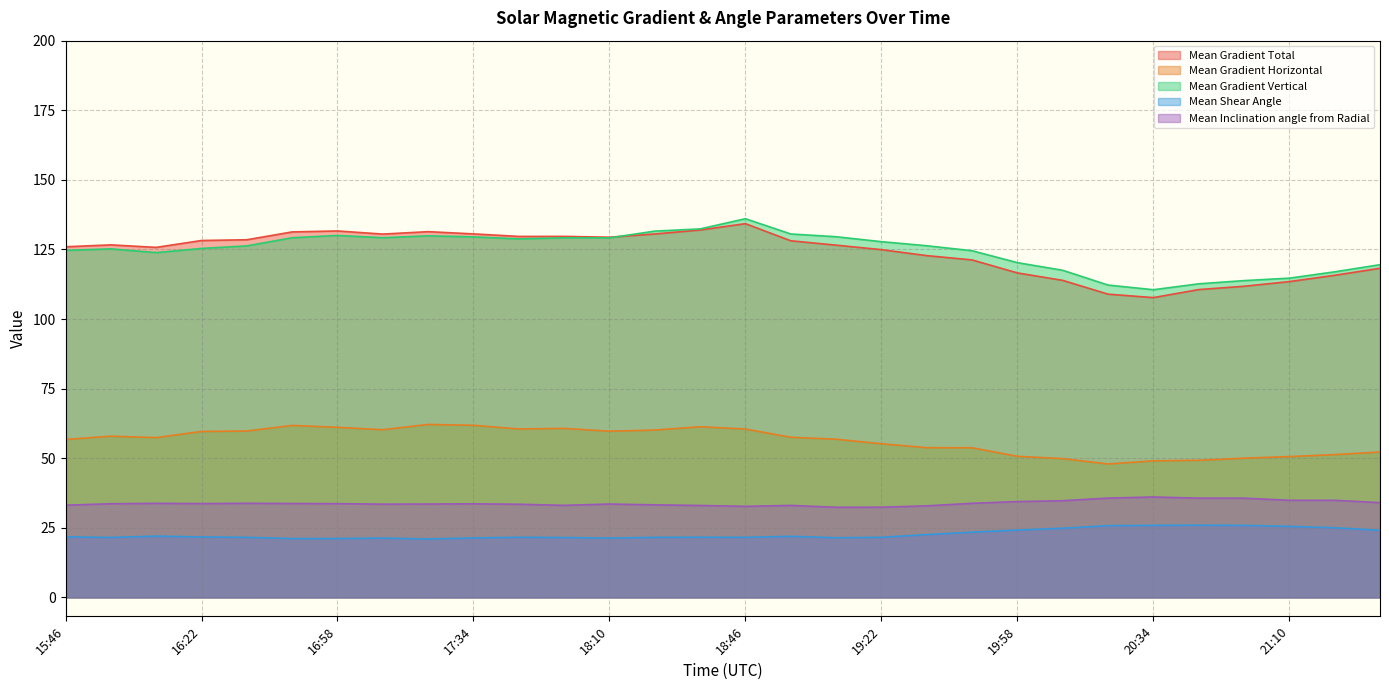

What is the average value of the Mean Gradient Vertical series?

124.6